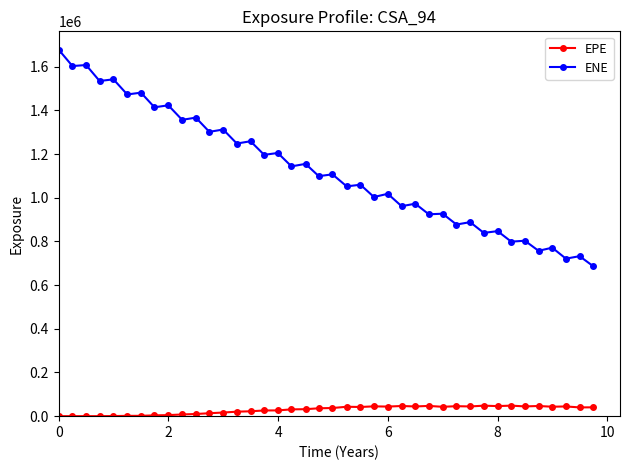

List the series in order of their peak value, highest first.

ENE, EPE